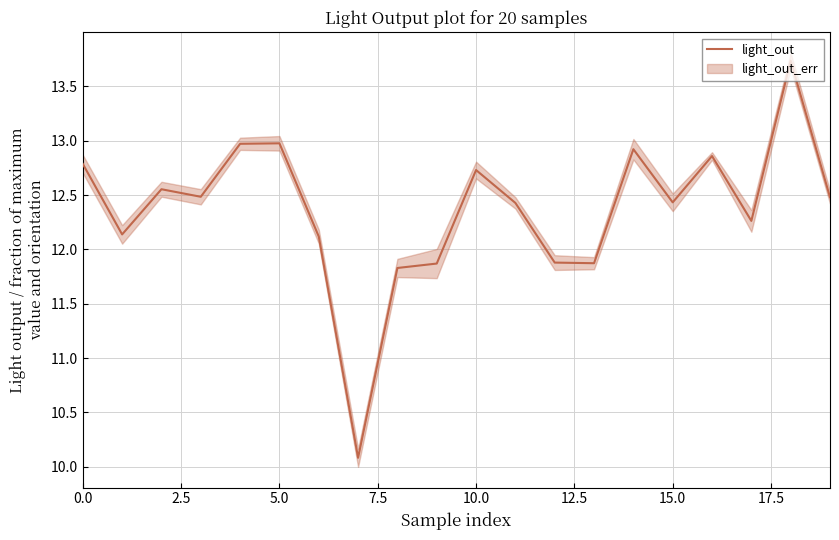

Is it true that light_out equals 12.4 at 15.0?

True